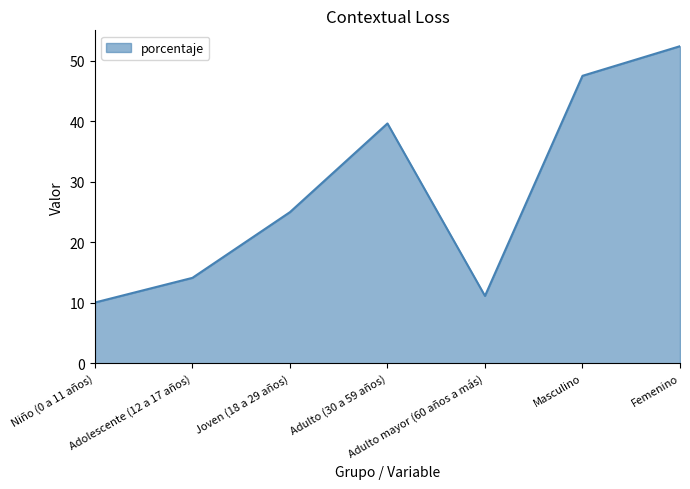

How many lines are shown in the chart?

1